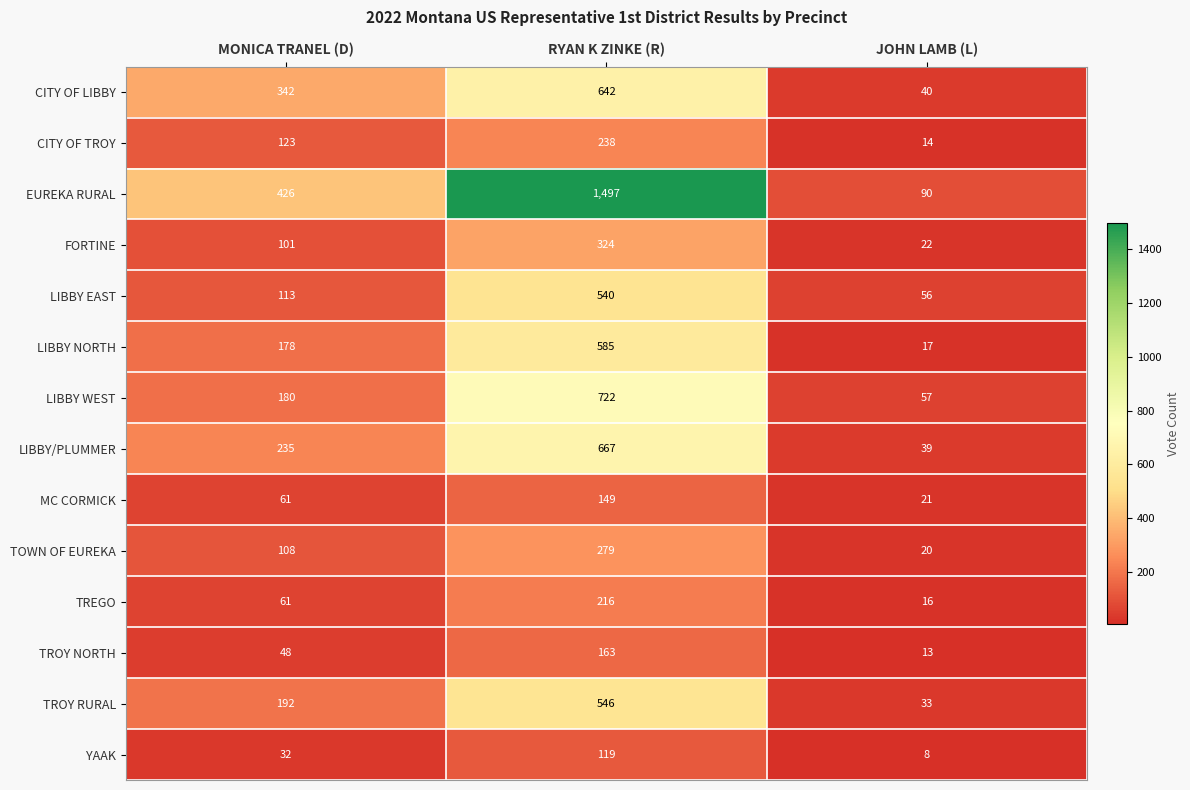

What is the total value across all series at MONICA TRANEL (D)?

2200